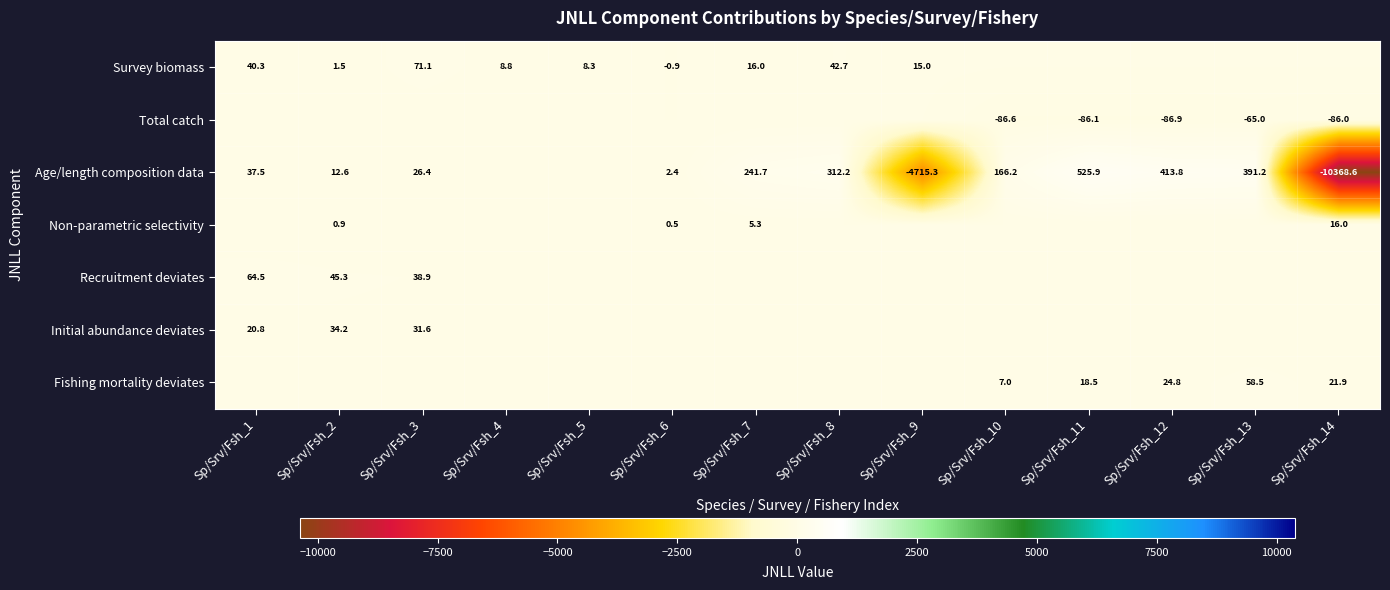

Is it true that Age/length composition data equals 7.6 at Sp/Srv/Fsh_2?

False